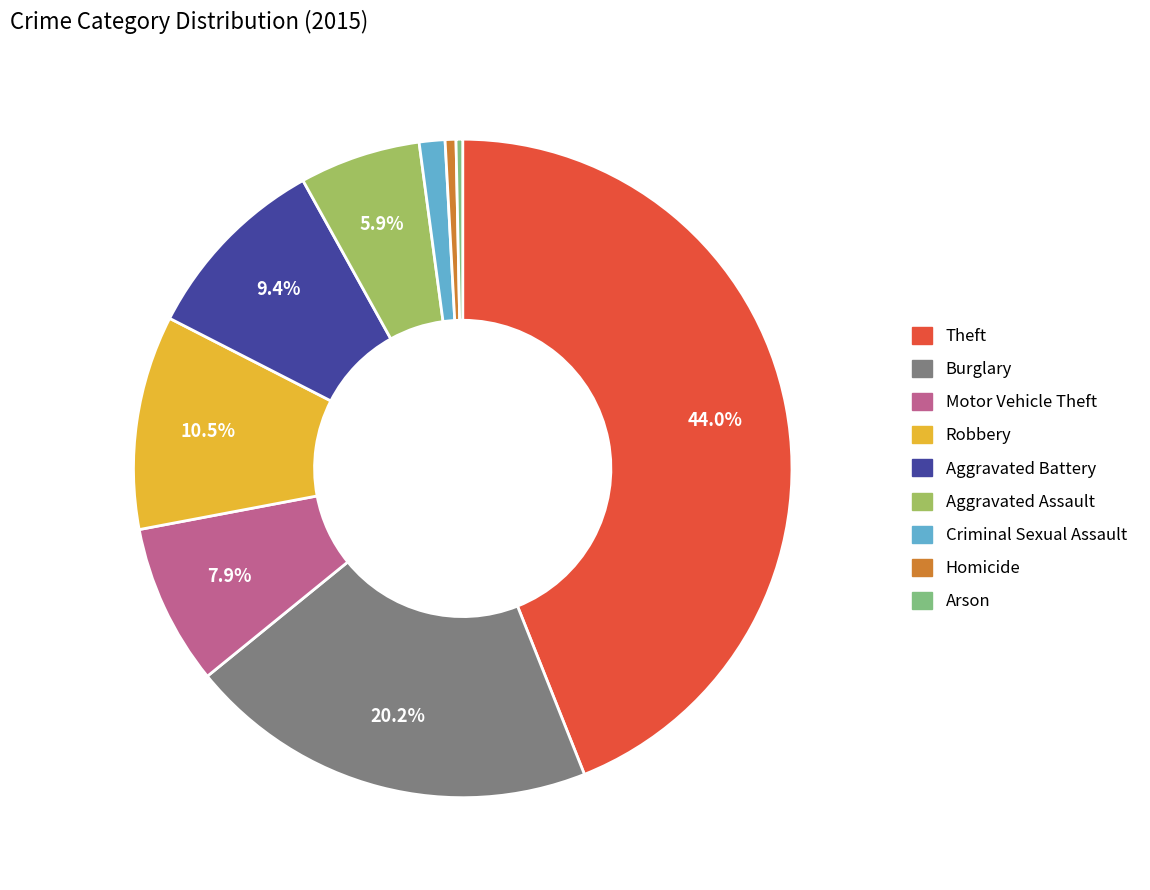

Which category has the biggest portion of the pie?

Theft